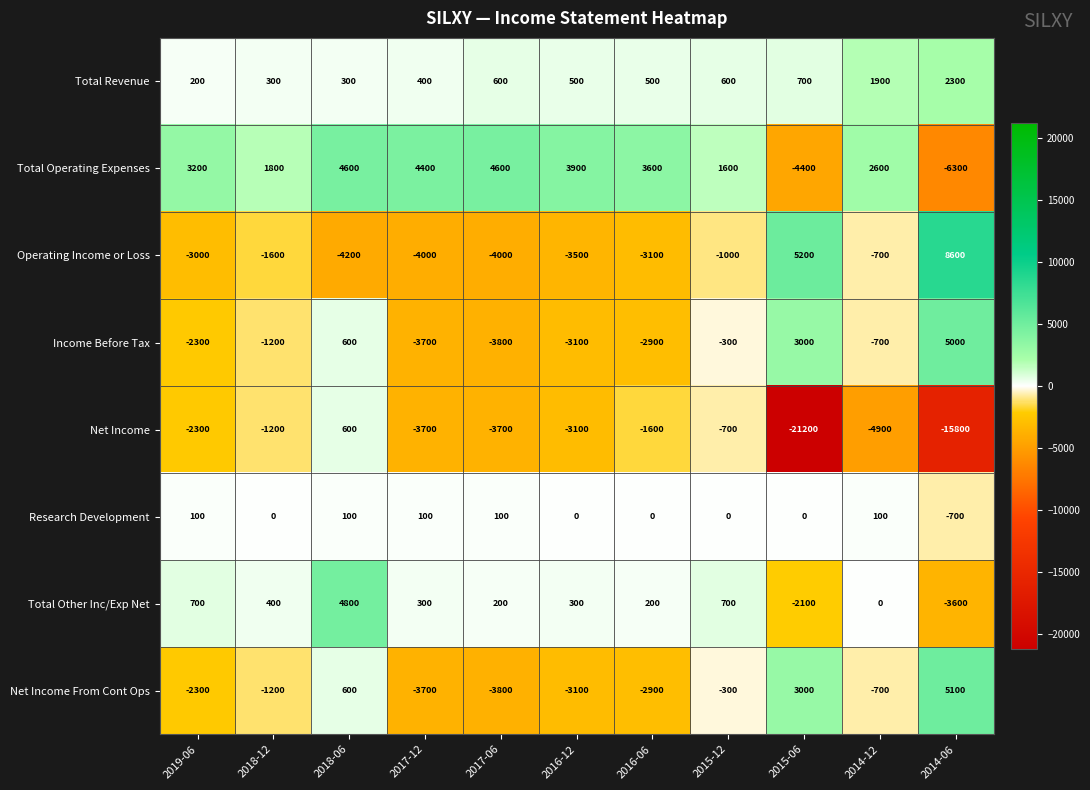

The Net Income From Cont Ops series shows -4740 at 2016-12. True or false?

False